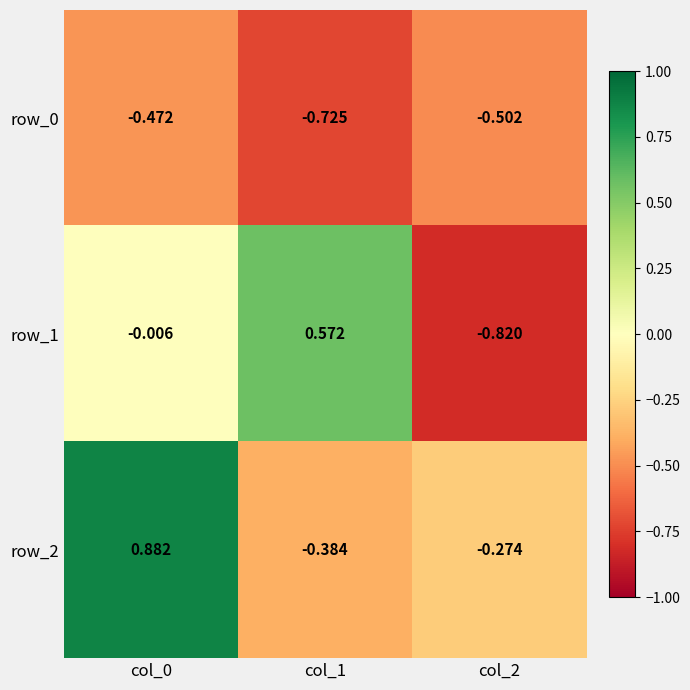

What is the average value of the row_0 series?

-0.6